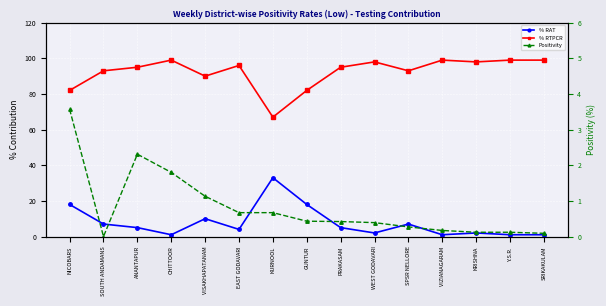

What value does the Positivity series have at SRIKAKULAM?

0.1